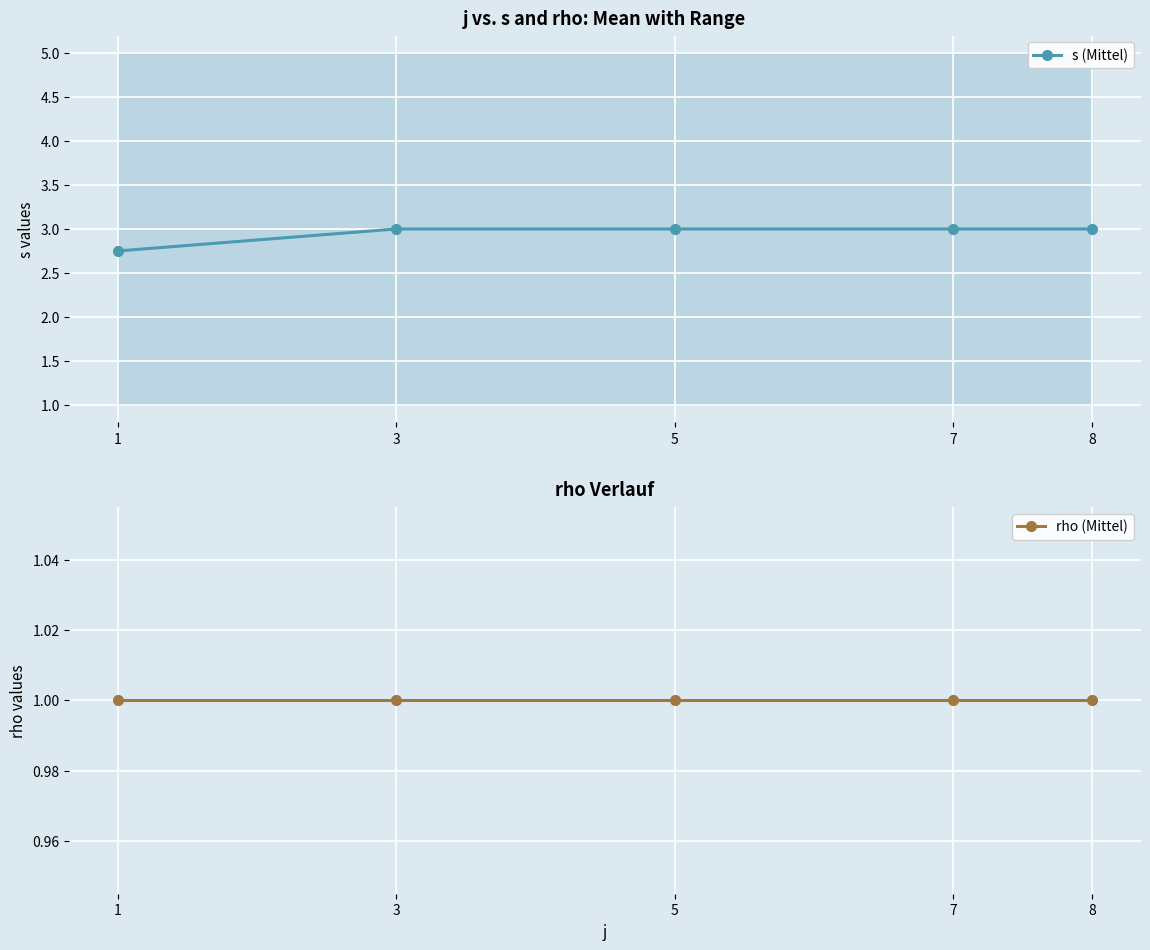

True or false: rho (Mittel) and s (Mittel) cross at least once.

False